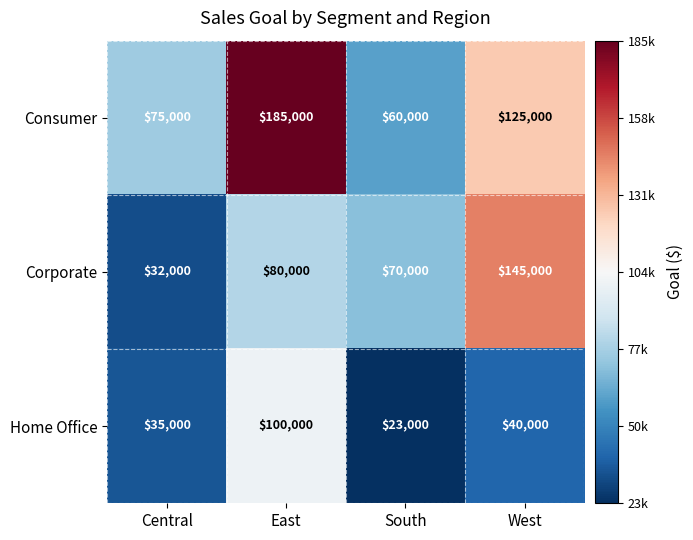

Which series has the largest total across all categories?

Consumer